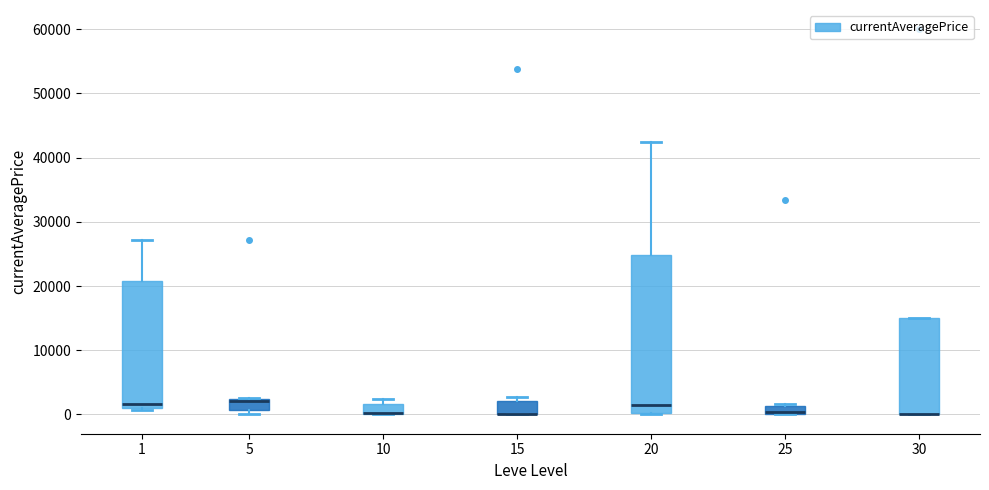

Comparing the boxes themselves (not the whiskers), which one is the tallest?

20